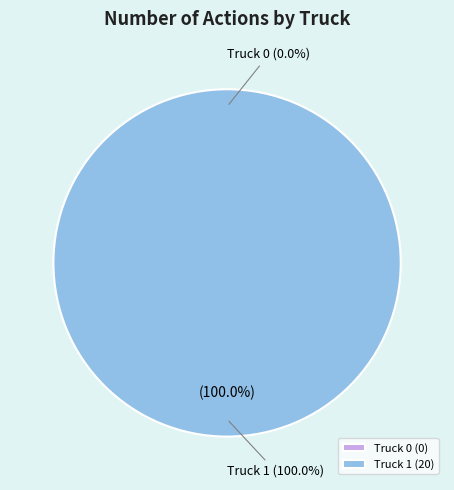

Which category has the biggest portion of the pie?

Truck 1